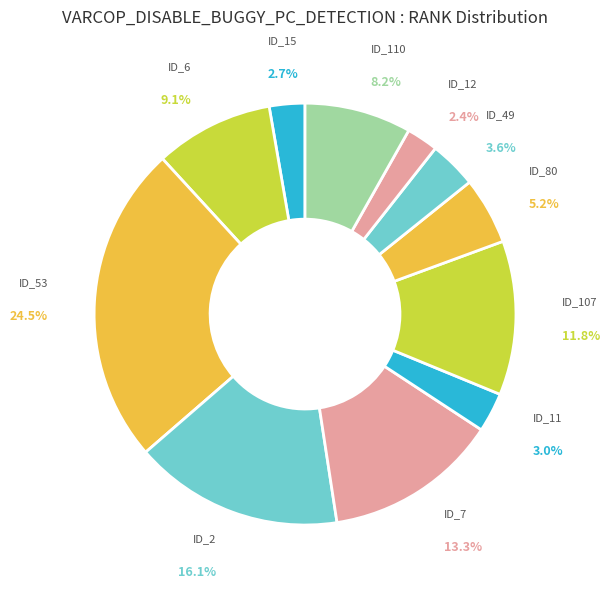

Which slice is the largest?

ID_53